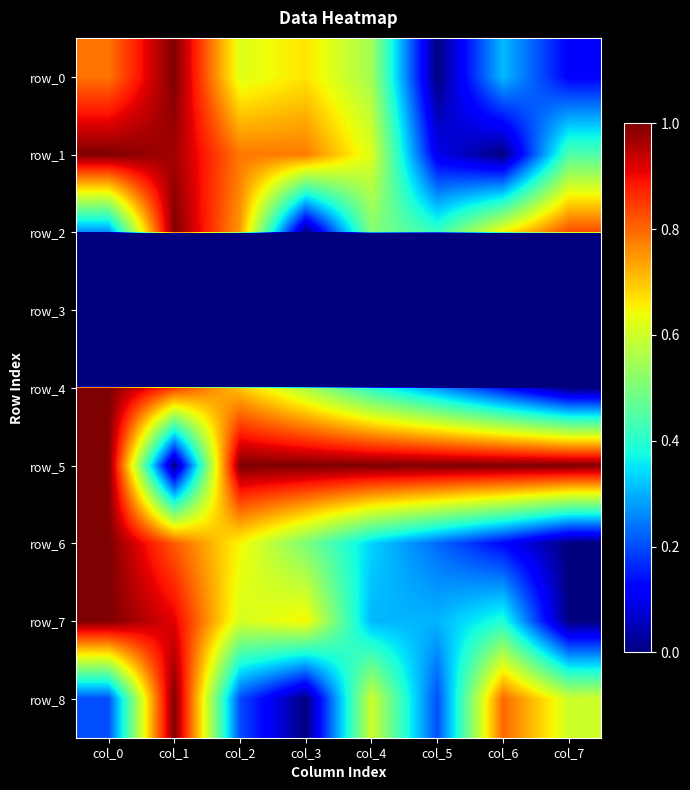

At which label is row_2 closest to 0?

col_3